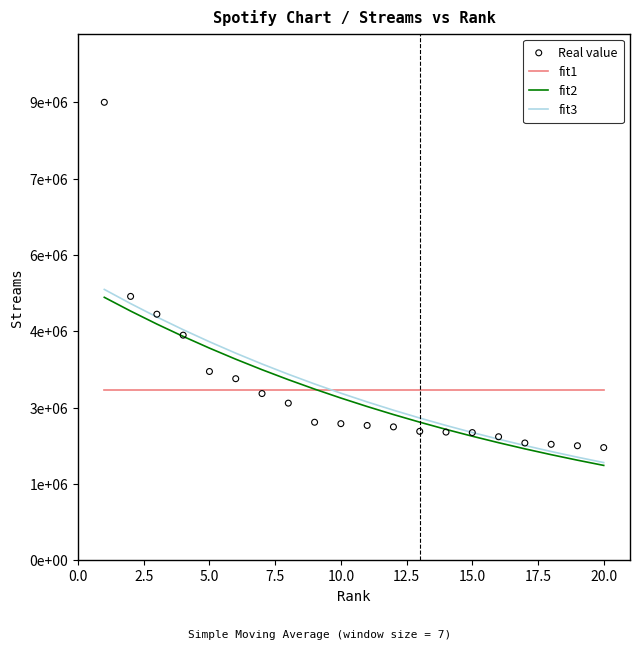

Is the value of Real value at 15 greater than the value of fit3 at 15.0?

No